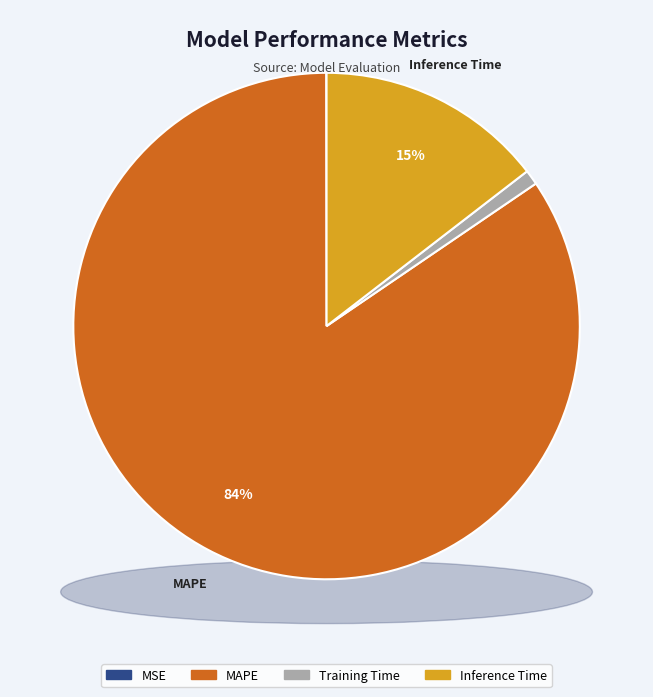

Does MAPE account for over 50% of the chart?

Yes